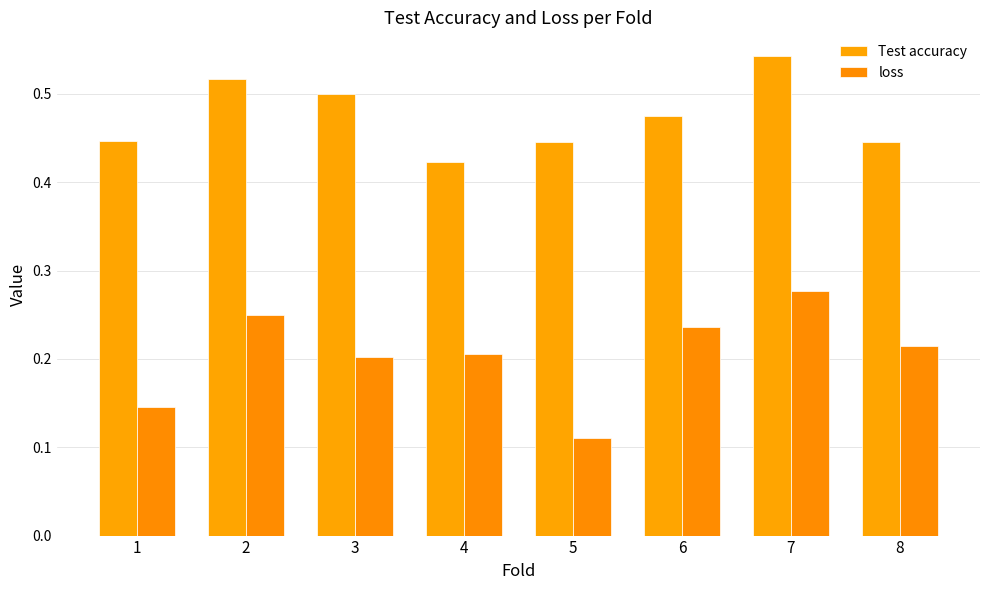

Is it true that Test accuracy equals 0.4 at 4?

True